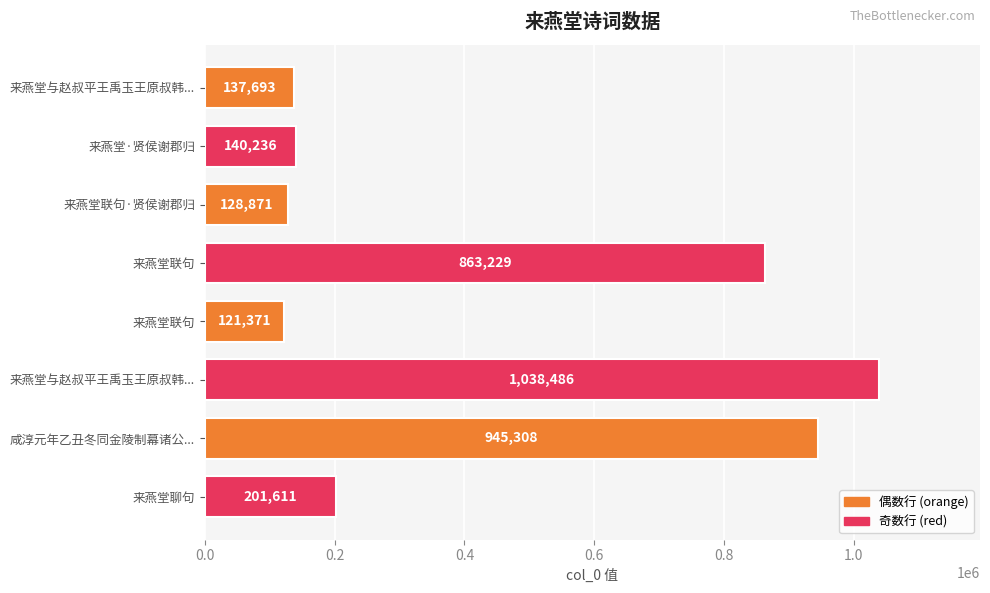

Count the number of data series in this chart.

1